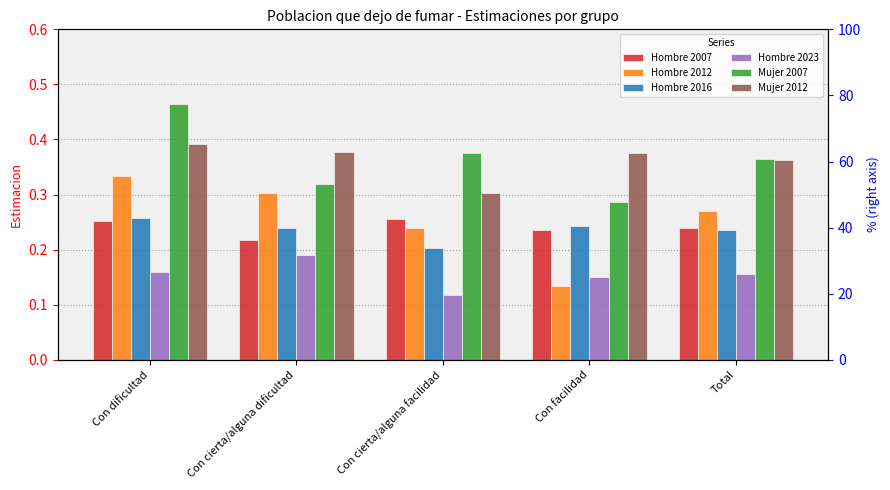

What is the label of the 4th bar from the left?

Con facilidad